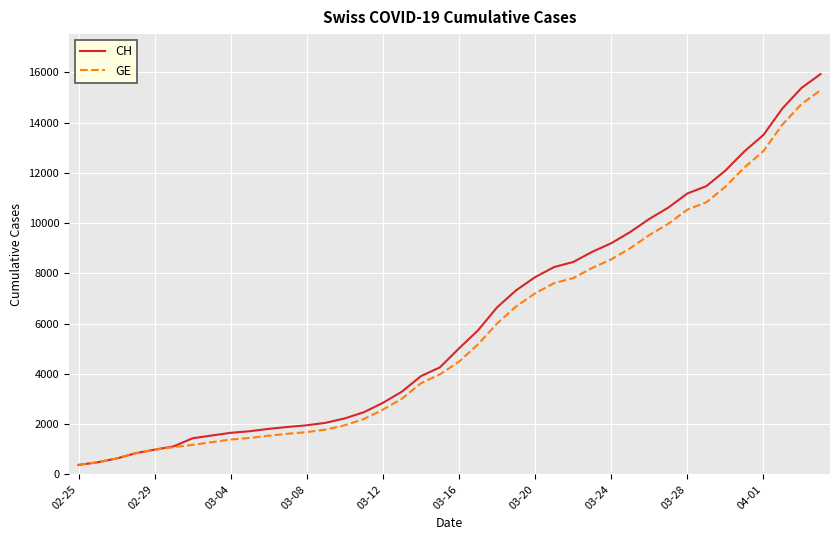

What is the average value of the GE series?

5641